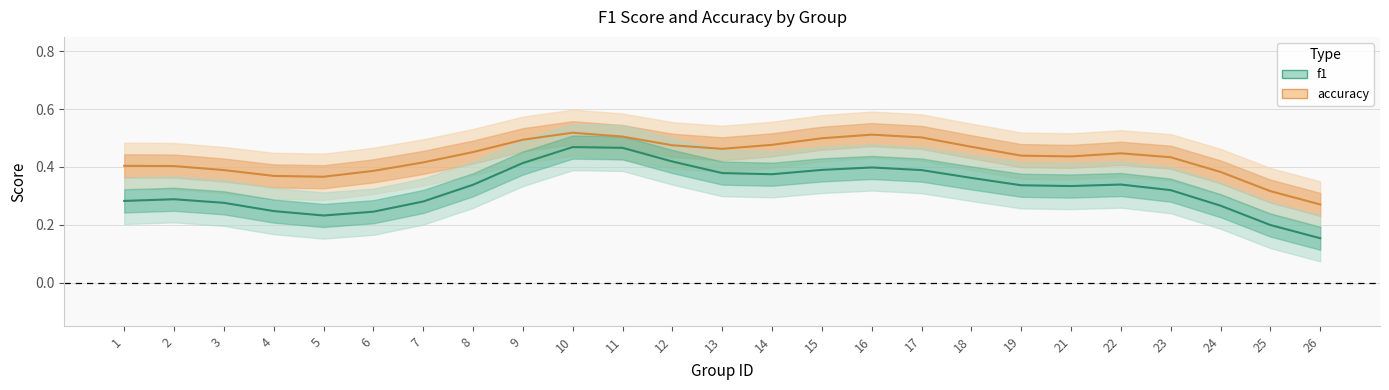

Which series has the largest range (max minus min)?

f1